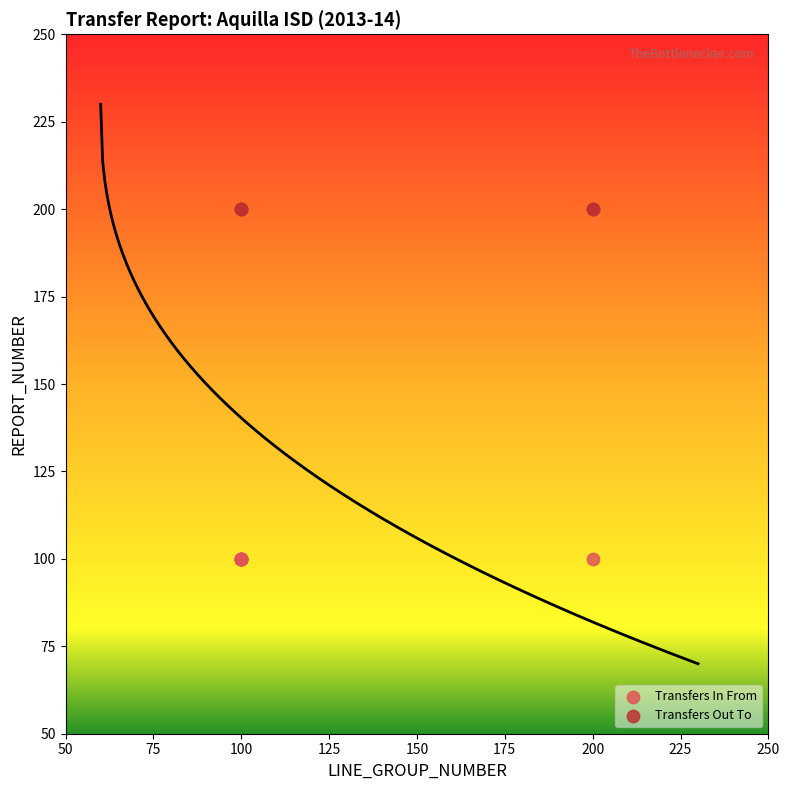

Which series reaches the minimum Y coordinate?

Transfers In From